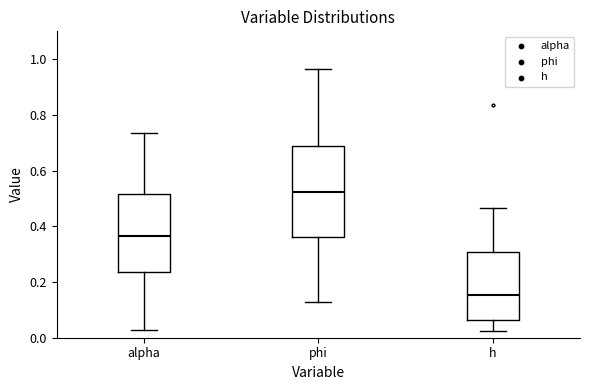

Reading left to right, read every box against the y-axis: the position of its median line, the range the box covers, and the ends of its whiskers. The values are not printed on the chart, so give them approximately, as read against the axis.

alpha: median 0.36, box 0.24 to 0.52, whiskers 0.02 to 0.74
phi: median 0.52, box 0.36 to 0.68, whiskers 0.12 to 0.96
h: median 0.16, box 0.06 to 0.30, whiskers 0.02 to 0.46